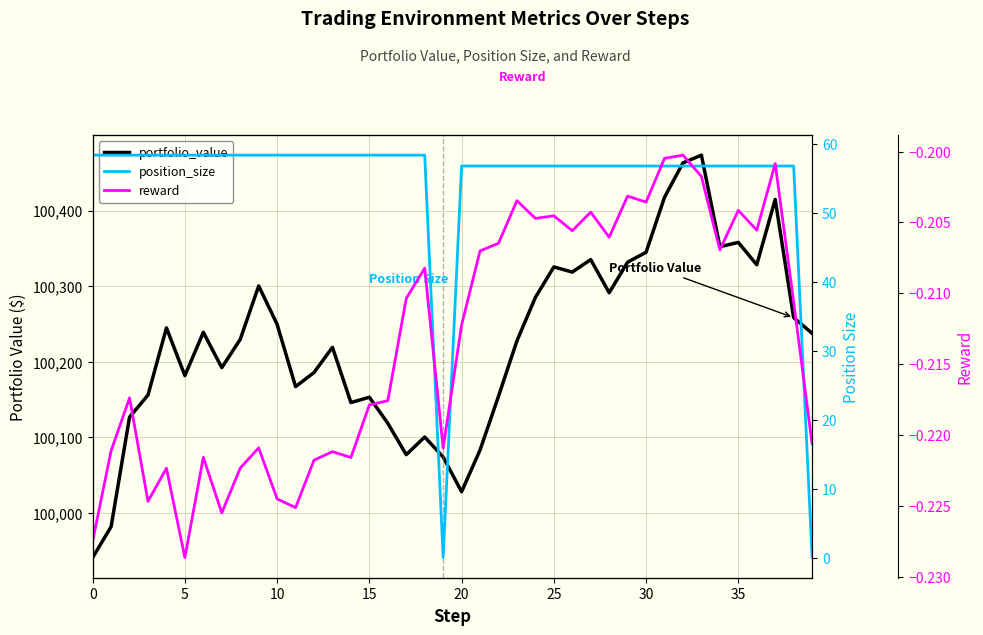

Which series has the widest spread of values?

portfolio_value